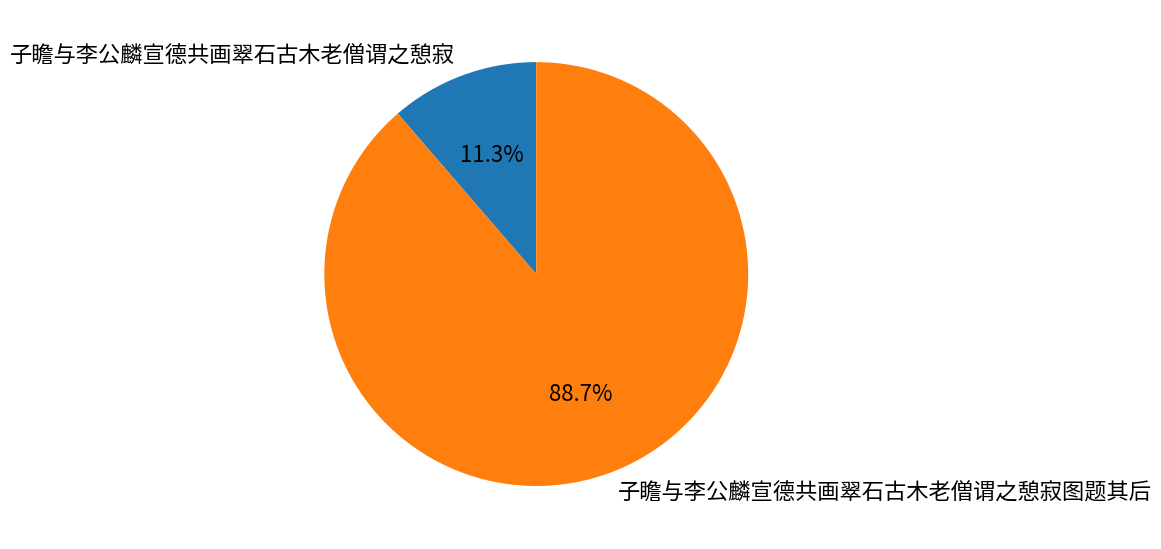

Is there any slice that represents more than half of the pie?

Yes